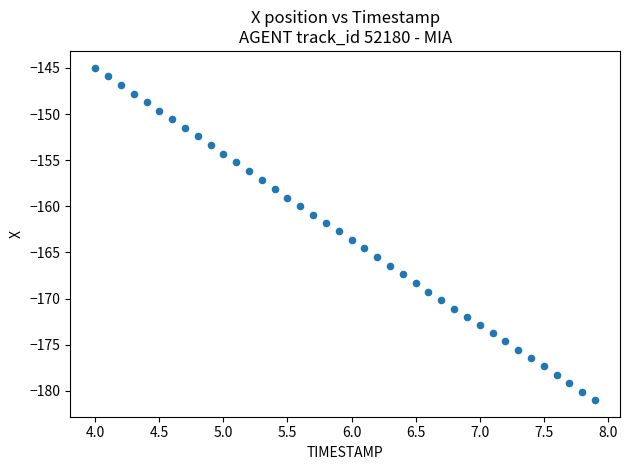

What is the range of Y values (max minus min)?

36.1